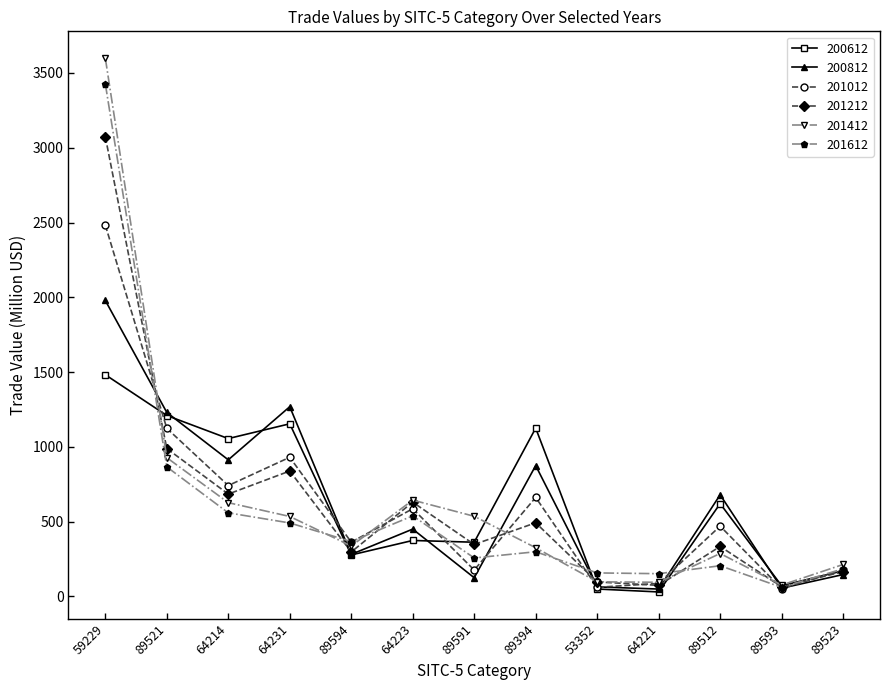

True or false: 201412 has a value of 1151.2 at 64223.

False